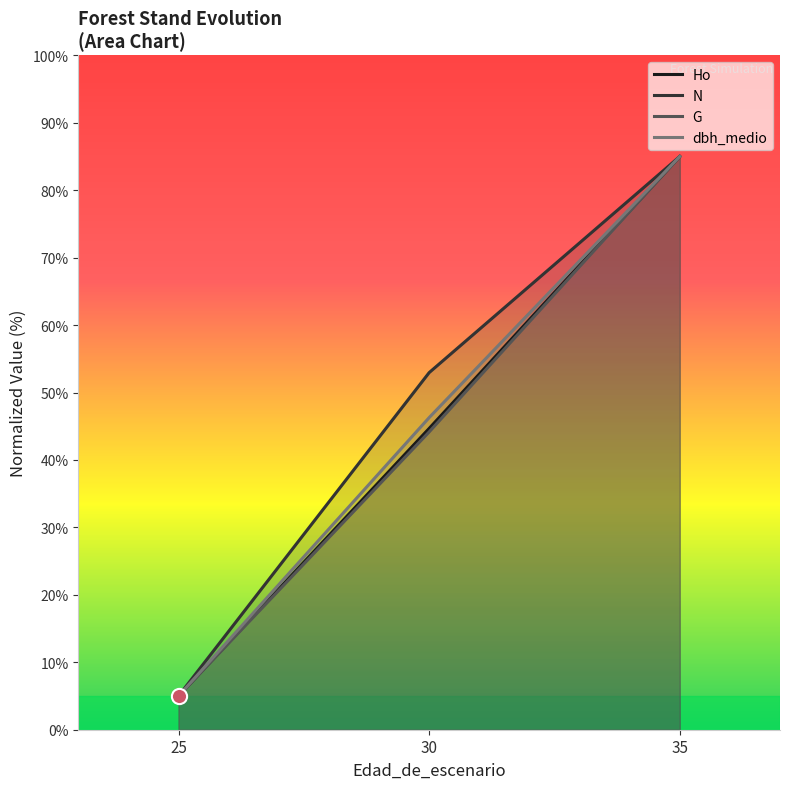

Which series contains the highest Y value?

Ho